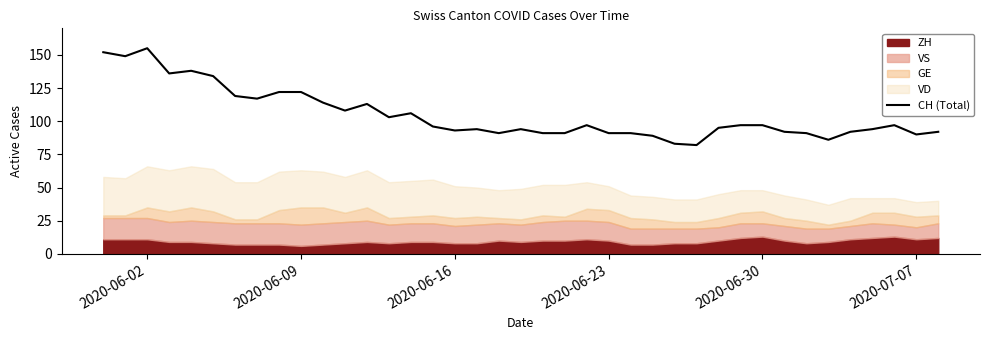

Reading right to left, list all the values displayed in this chart.

92	90	97	94	92	86	91	92	97	97	95	82	83	89	91	91	97	91	91	94	91	94	93	96	106	103	113	108	114	122	122	117	119	134	138	136	155	149	152